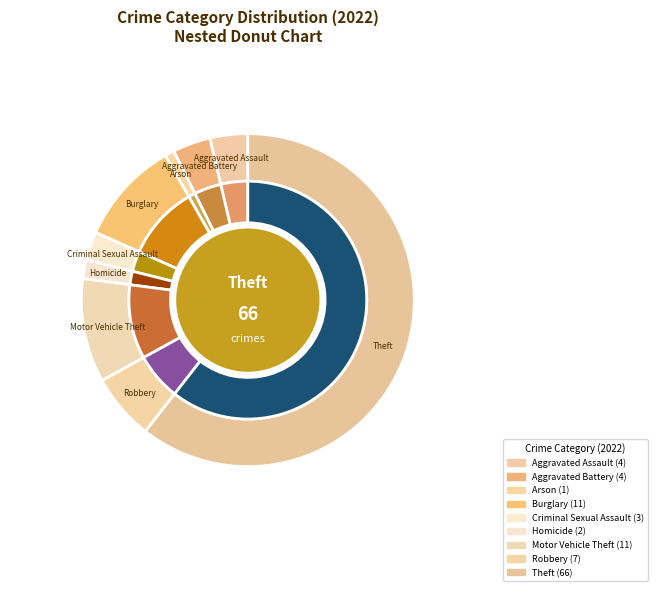

How many slices are in this pie chart?

9